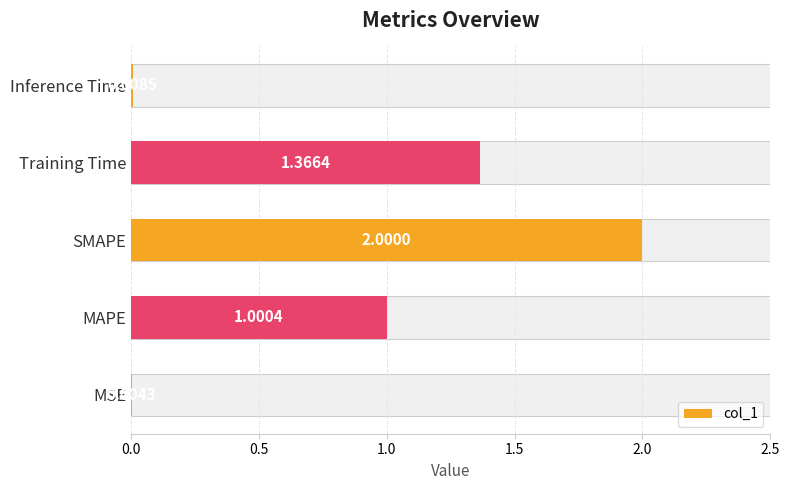

What is the label of the 3rd bar from the right?

SMAPE